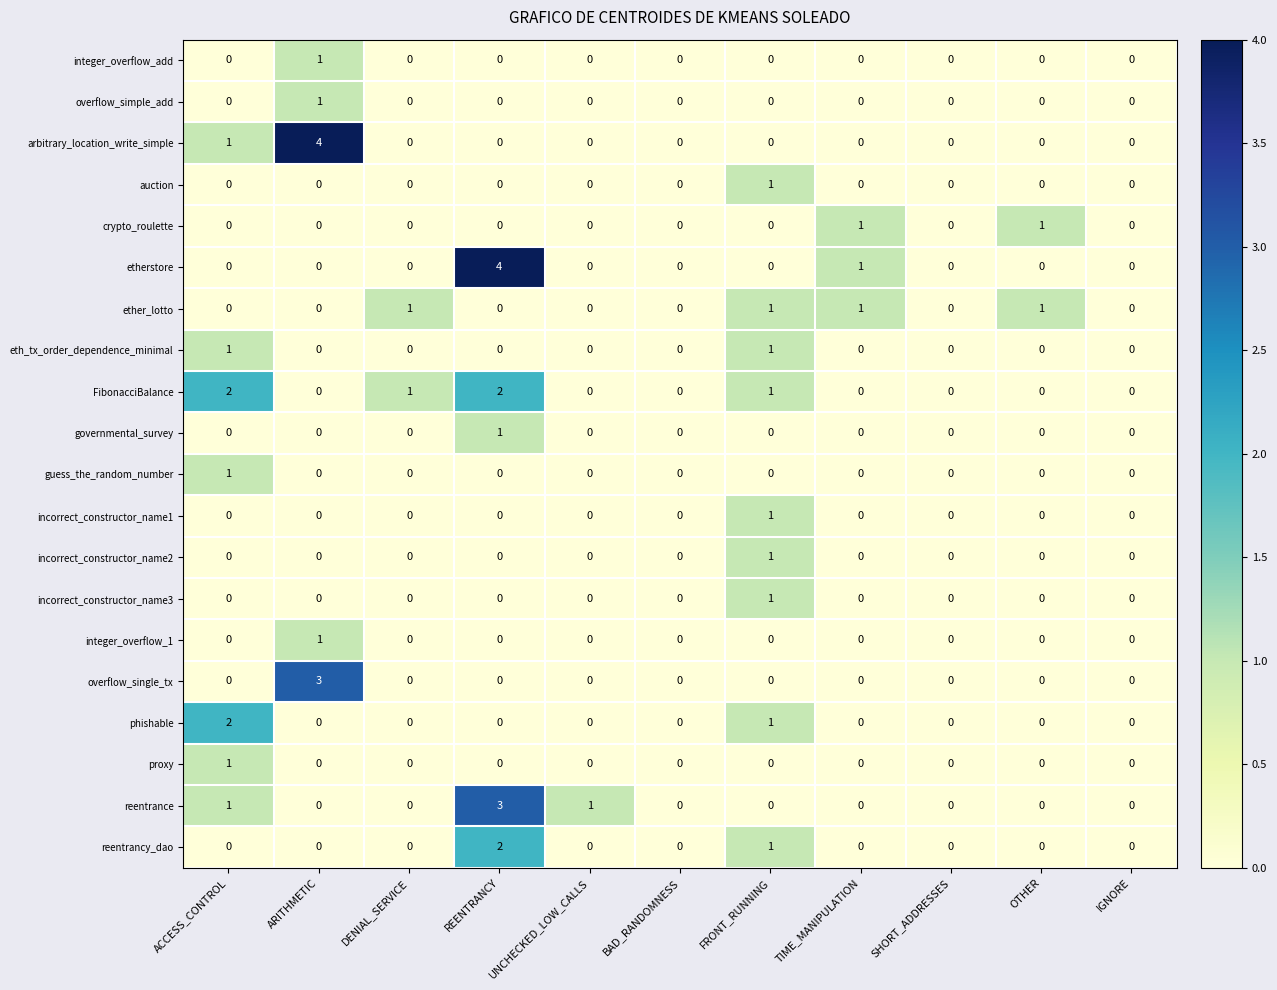

What is the total value across all series at ARITHMETIC?

10